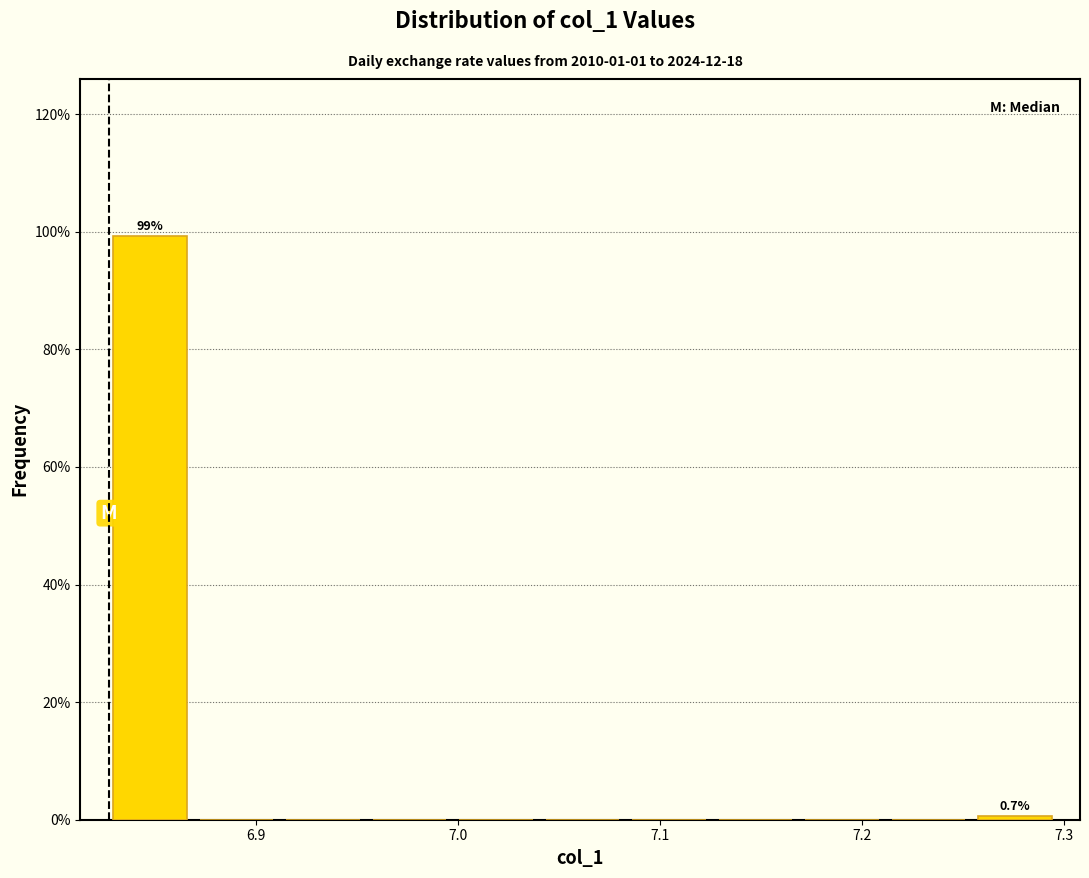

Which range on the x-axis has the tallest bar?

6.83 to 6.87